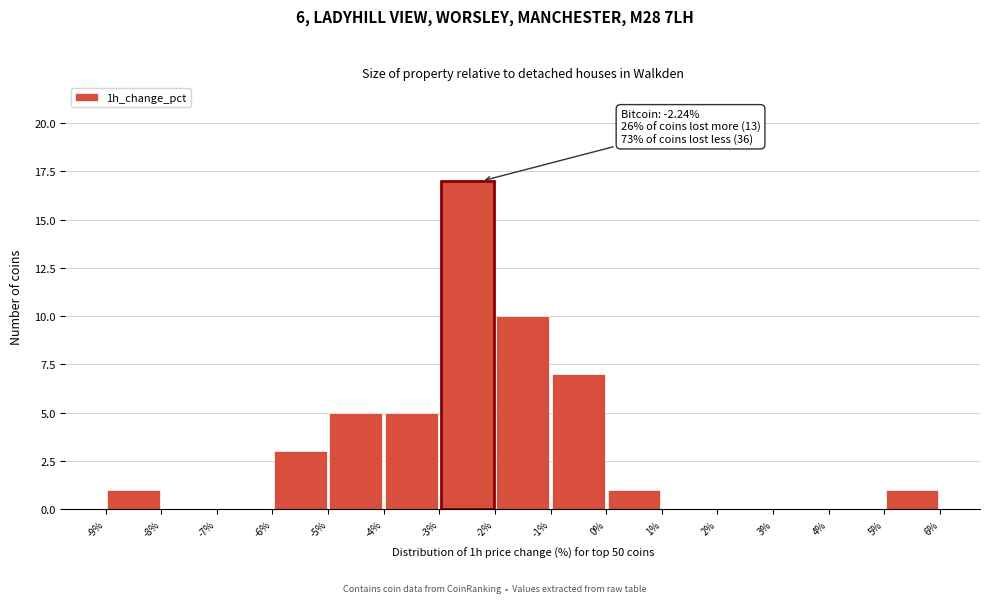

Which range on the x-axis has the tallest bar?

-3% to -2%